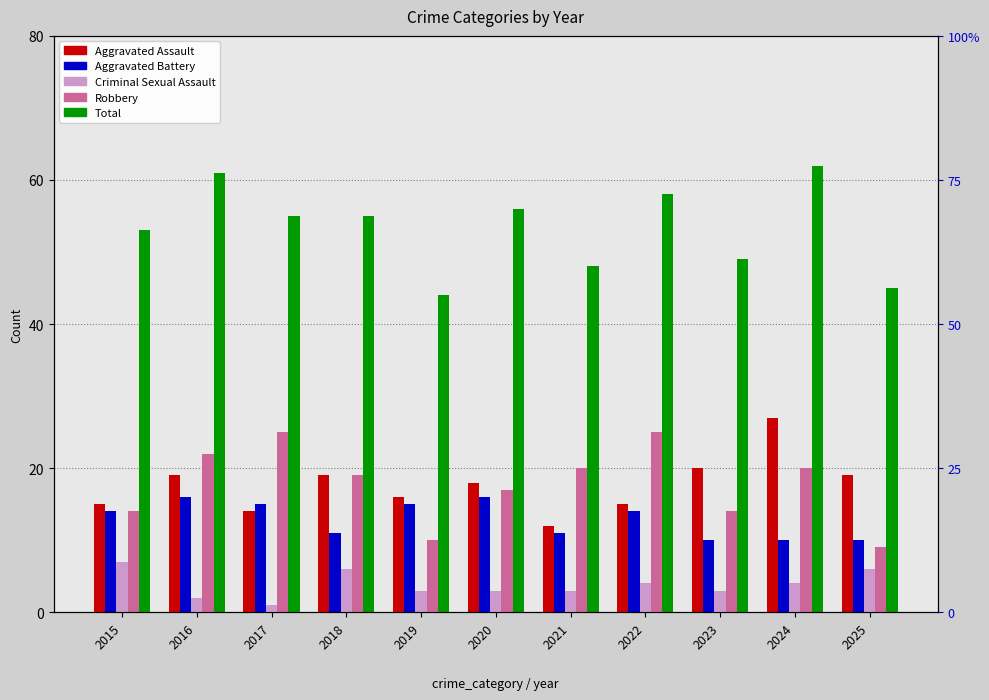

What is the lowest value of the Aggravated Battery series?

10